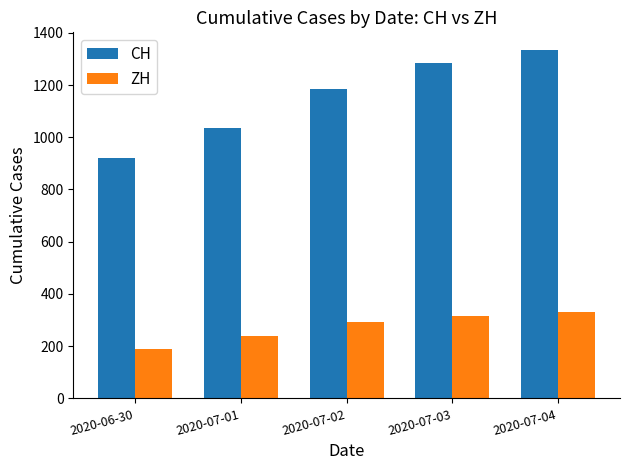

What is the greatest value displayed?

1335